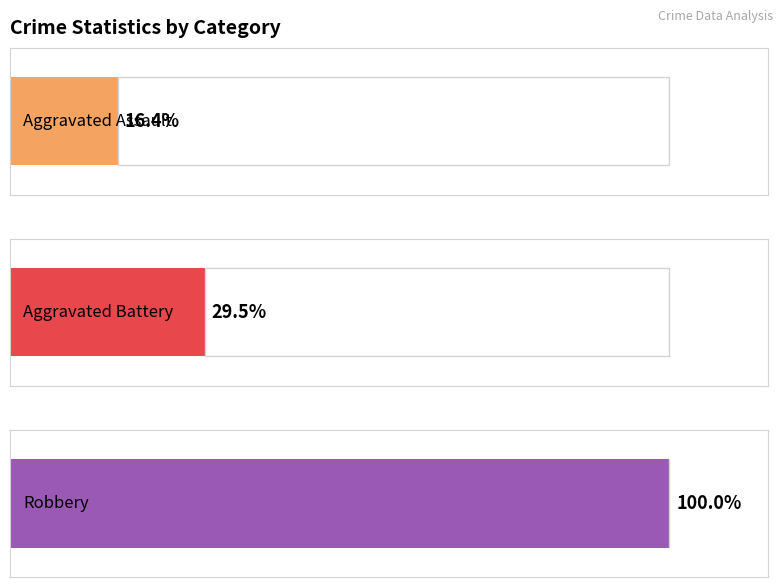

What are all the series names shown in the legend?

Aggravated Assault, Aggravated Battery, Robbery